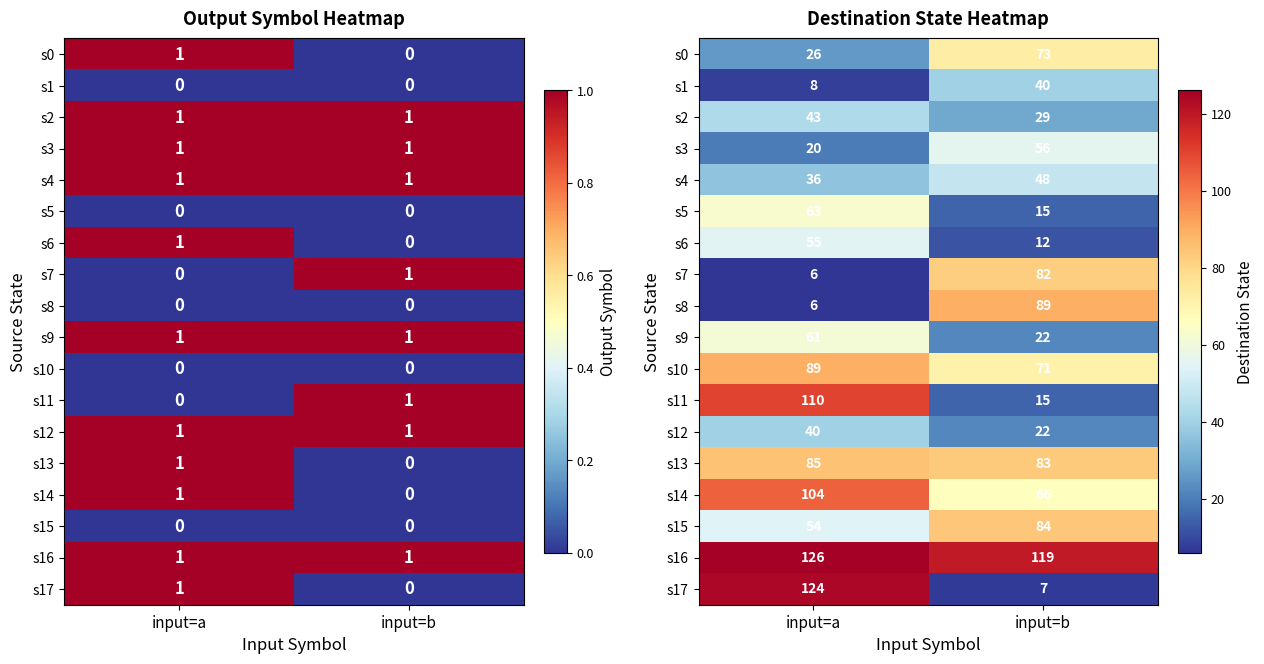

At which label does s17 reach its minimum?

input=b